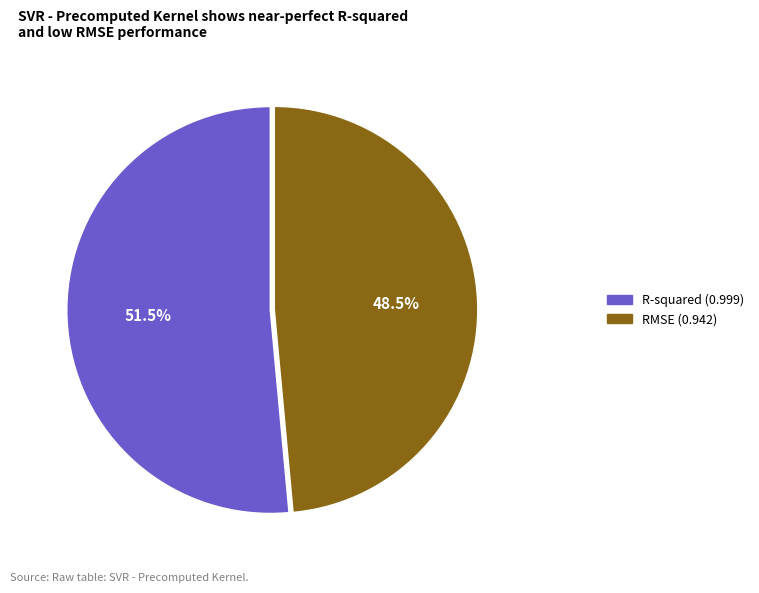

Is the sum of R-squared and RMSE greater than half?

Yes